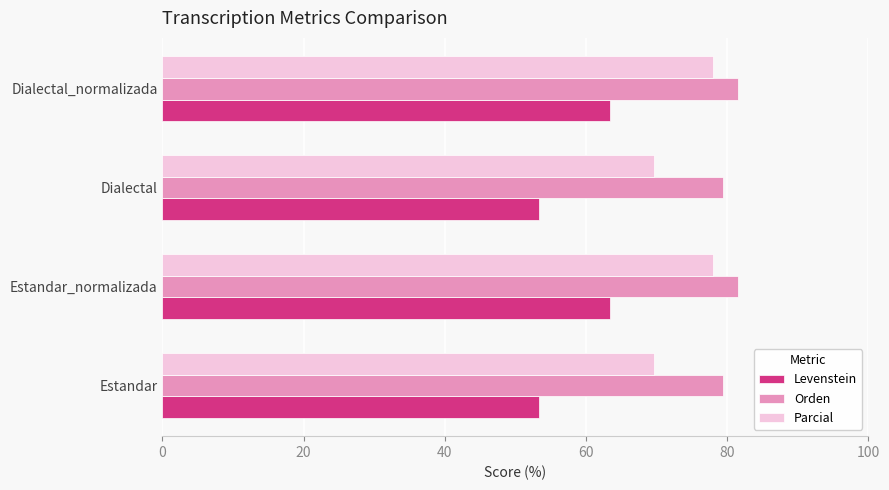

At Estandar, list the series in order from largest to smallest.

Orden, Parcial, Levenstein